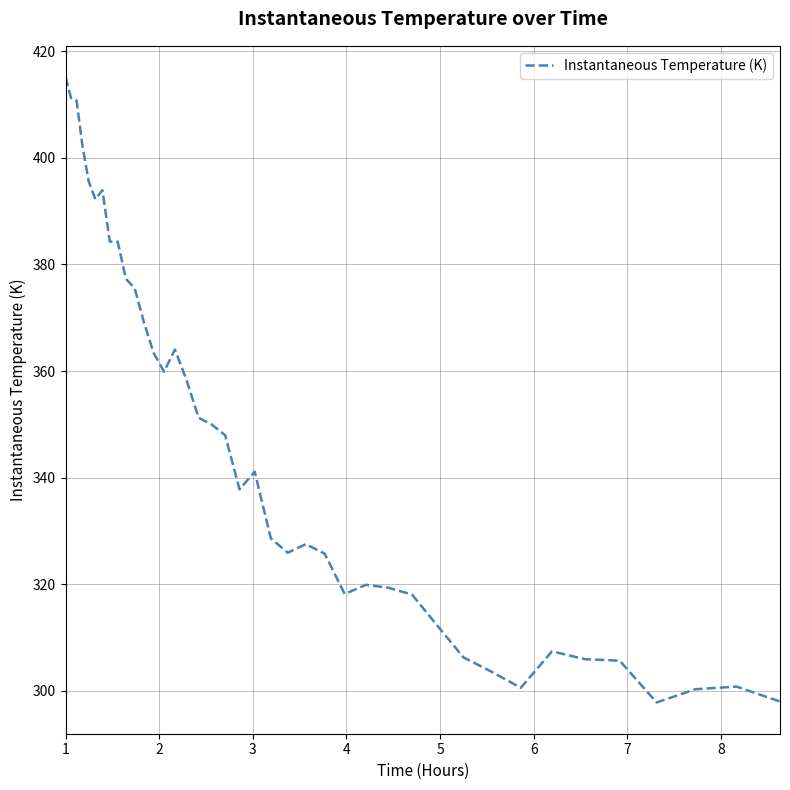

What is the smallest value displayed?

297.8